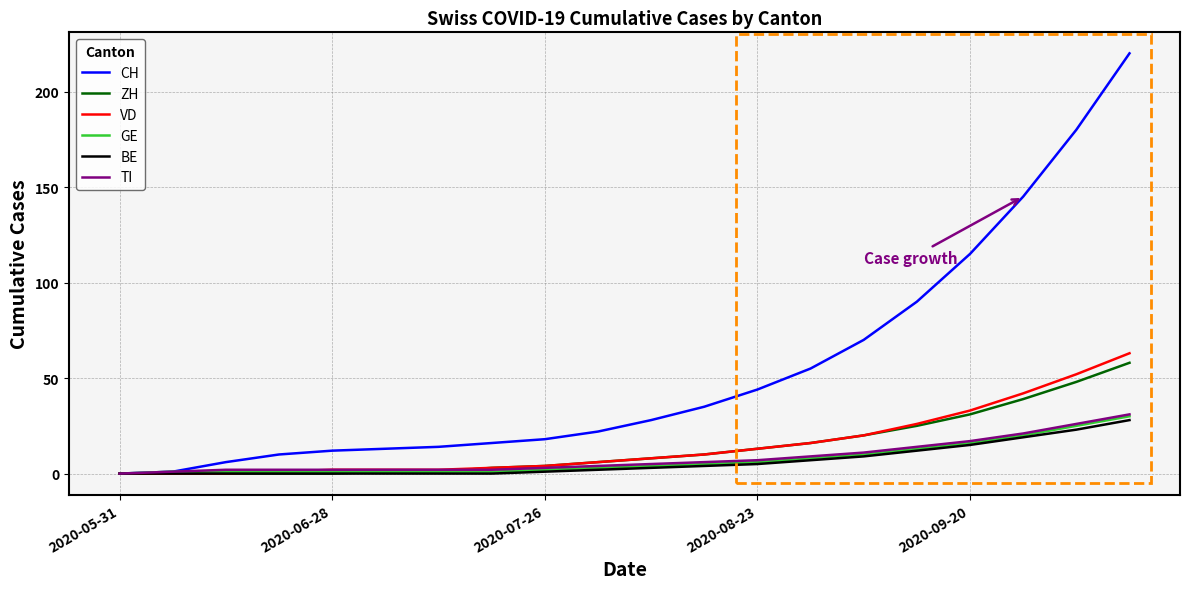

Which series has the largest range (max minus min)?

CH